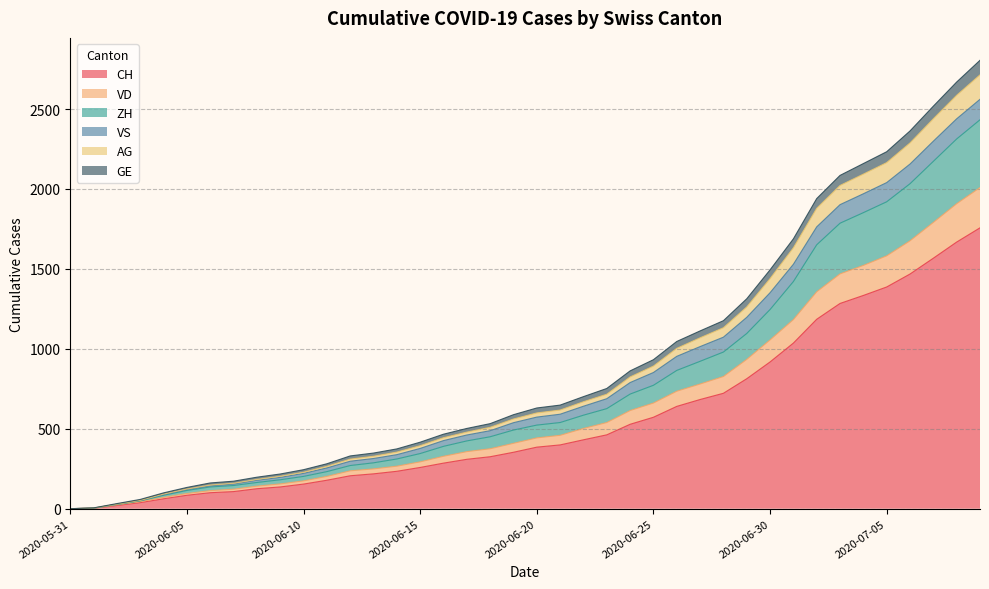

At which label is VD closest to 1004?

2020-06-30